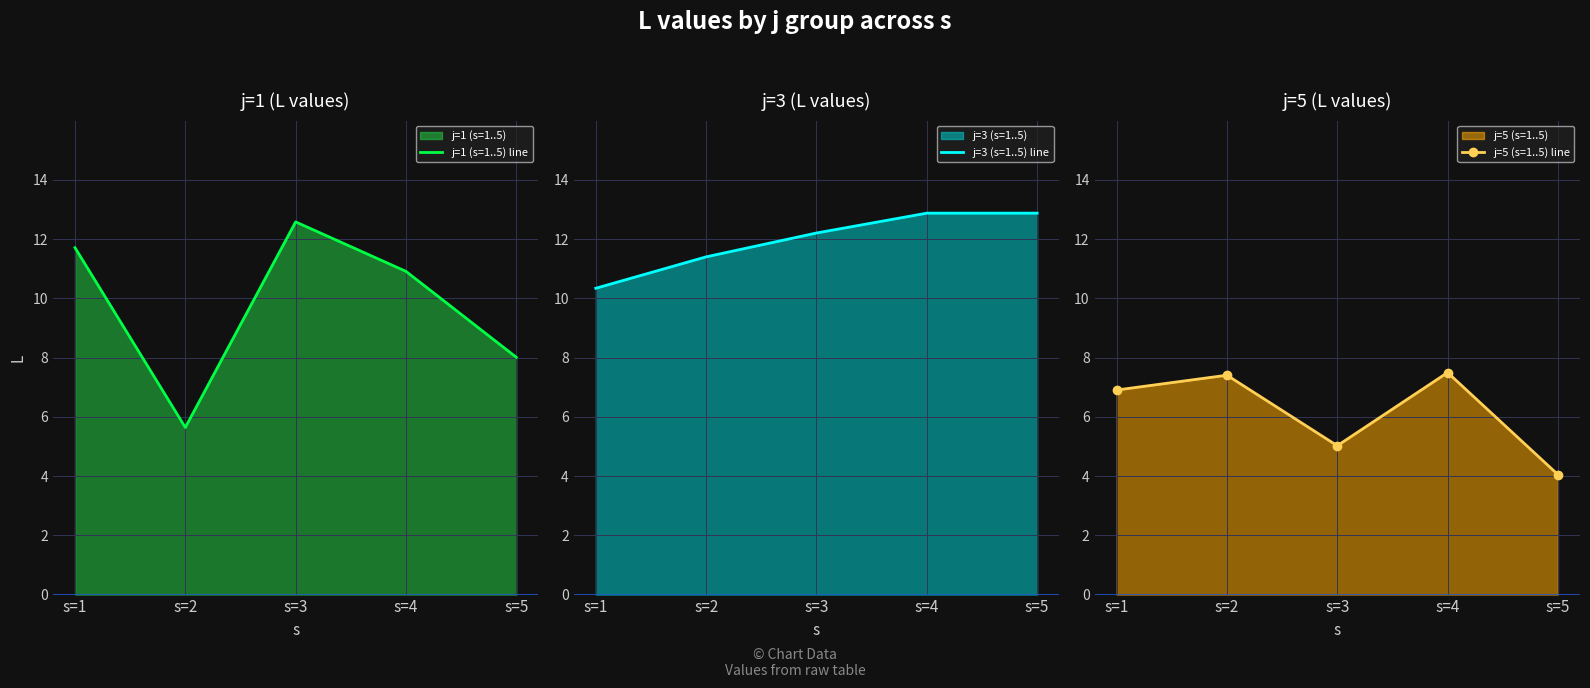

Is the value of j=1 (s=1..5) line at s=5 greater than the value of j=5 (s=1..5) line at s=4?

Yes